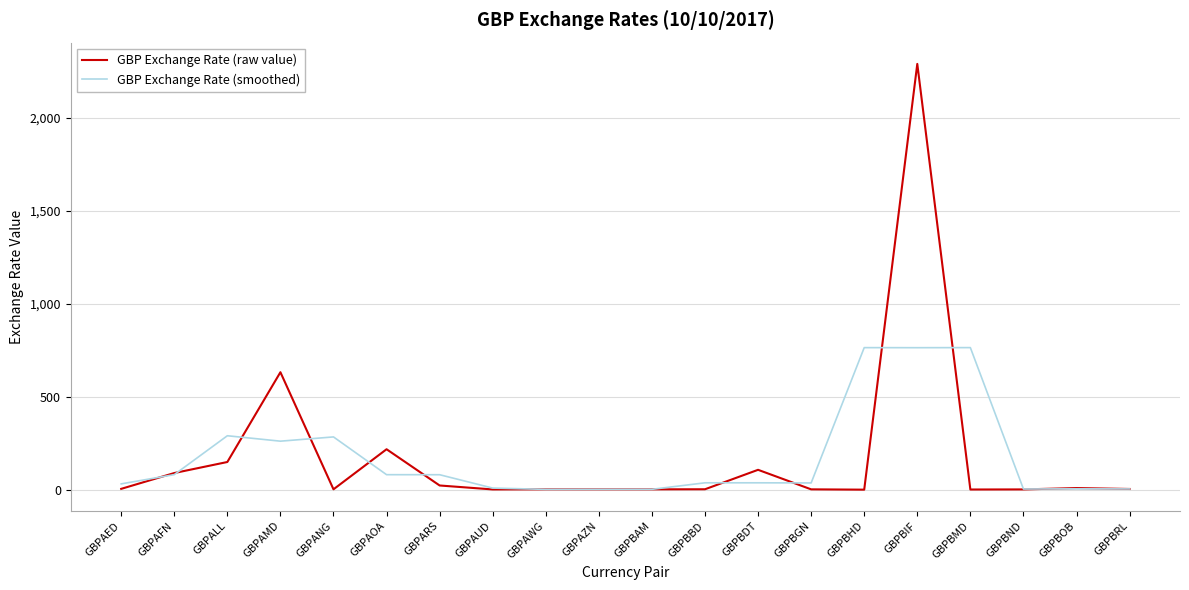

List the series in order of their peak value, highest first.

GBP Exchange Rate (raw value), GBP Exchange Rate (smoothed)